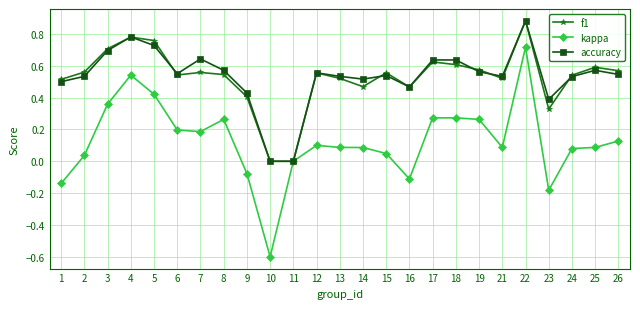

Where is the first local minimum for accuracy?

6